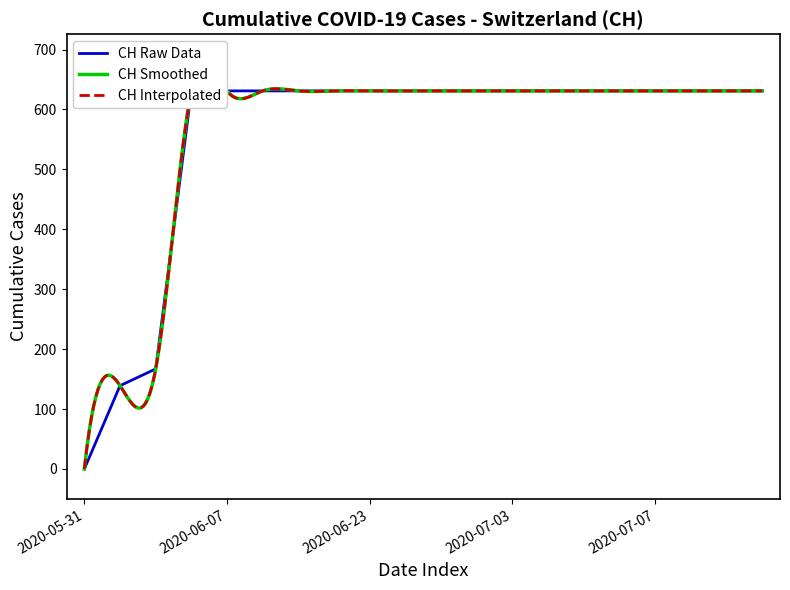

How many values are above zero?

19